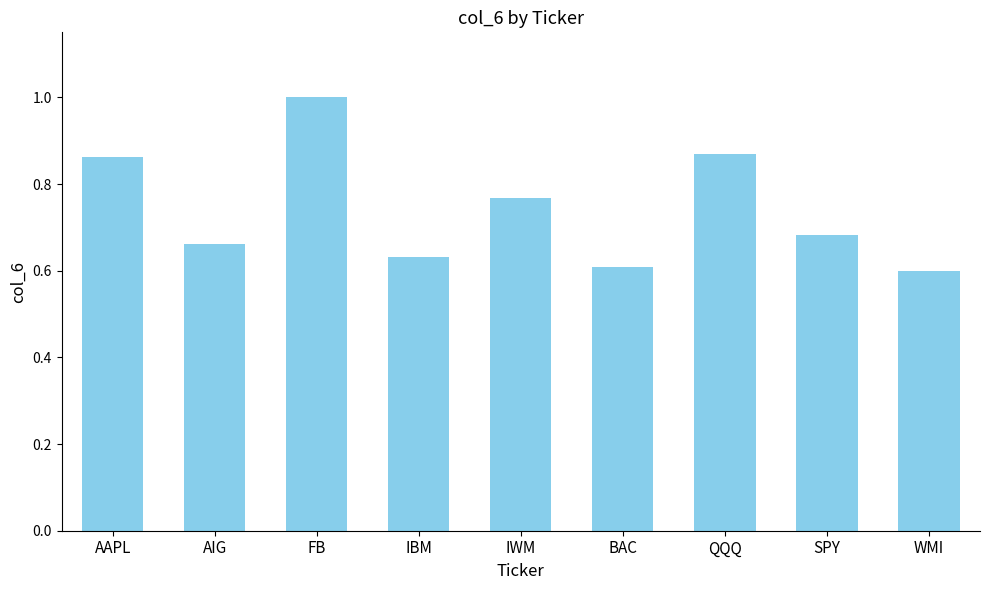

What position from the right is AIG?

8